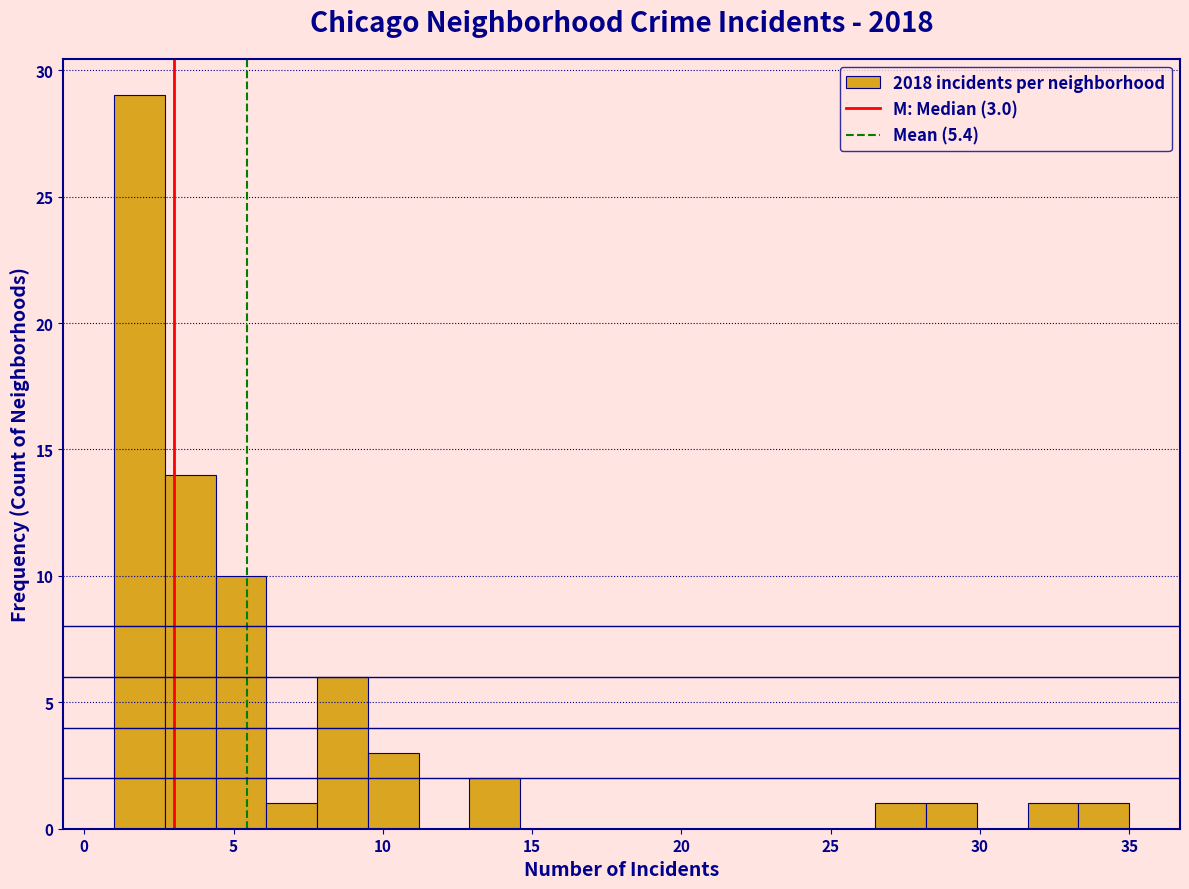

Around what value on the x-axis is the tallest bar? Give the approximate position of its centre, as read against the axis.

2.0